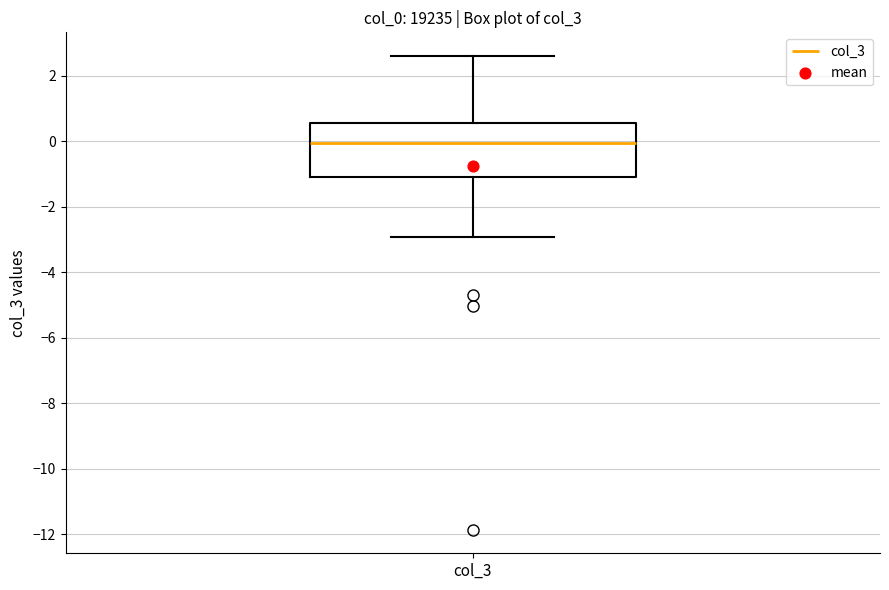

Transcribe this box plot: give where the median line is, the range the box spans, and where the two whiskers end, as read against the y-axis. The values are not printed on the chart, so give them approximately, as read against the axis.

median 0.0, box -1.0 to 0.6, whiskers -3.0 to 2.6